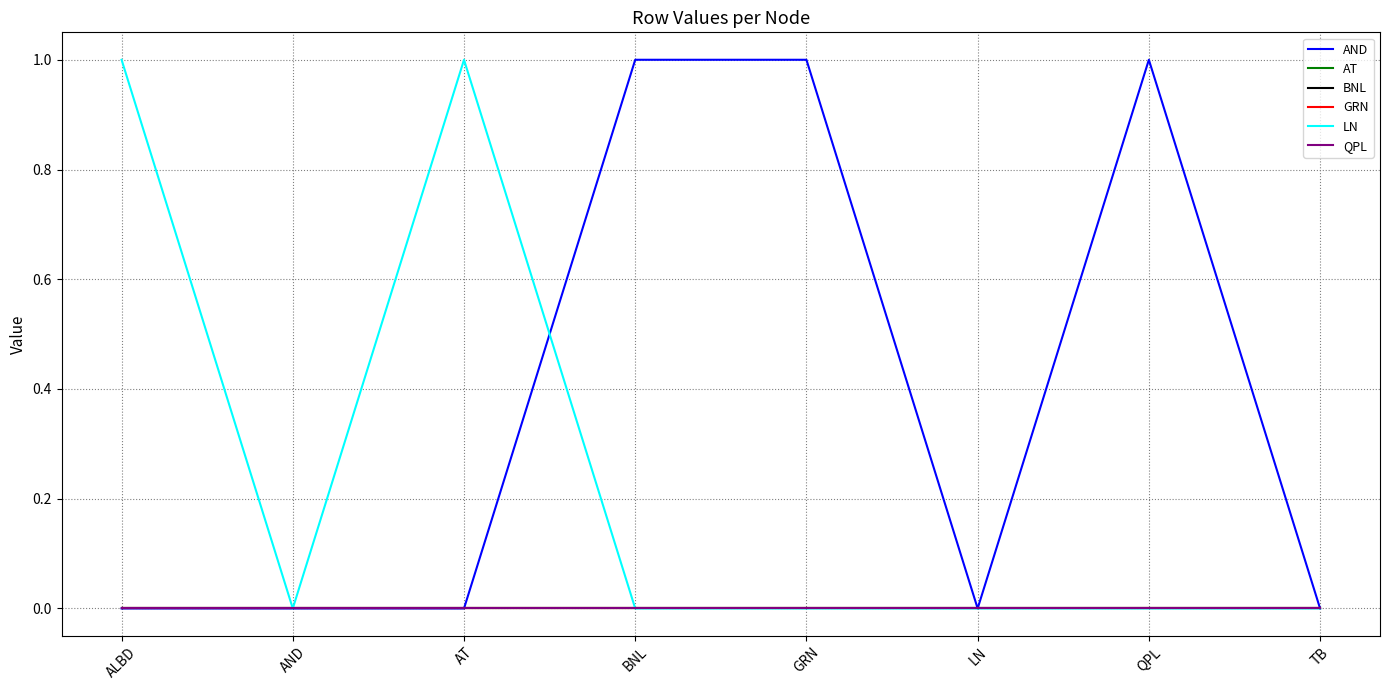

What is the label of the 6th point from the right?

AT